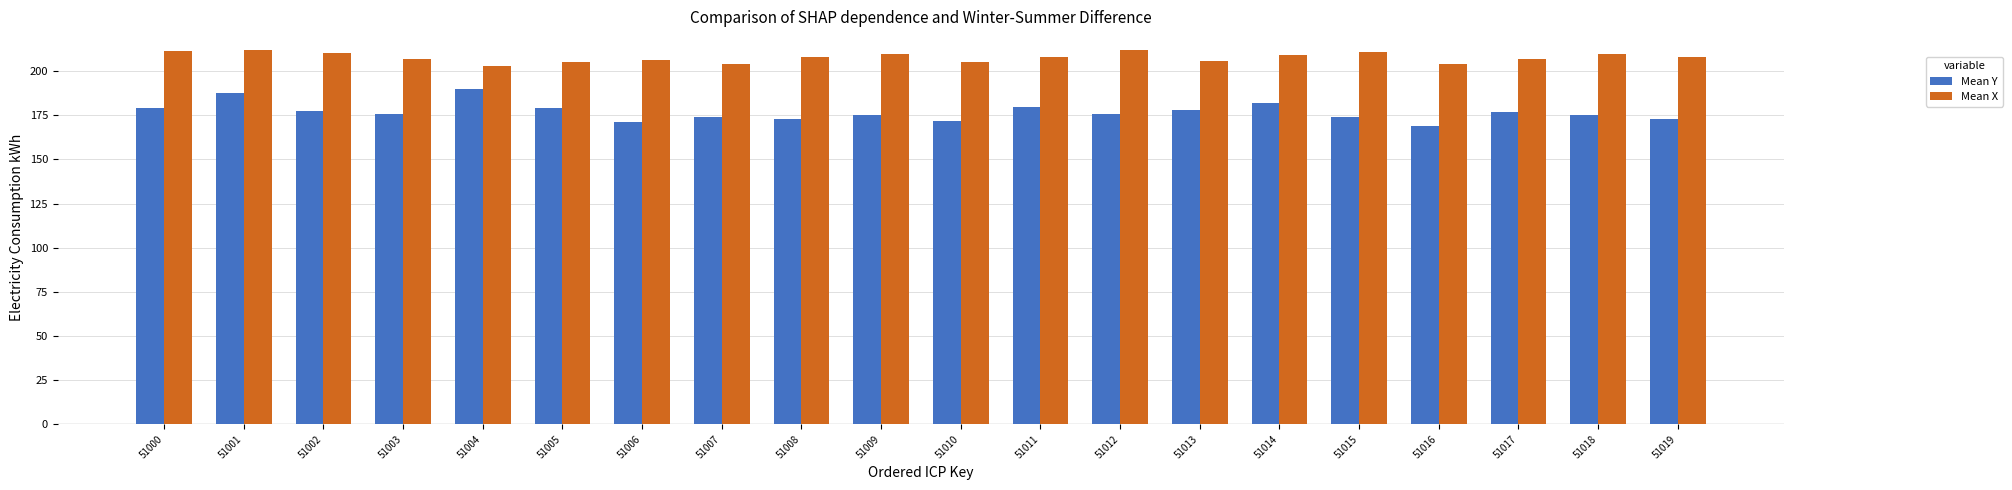

What is the difference between the Mean X values at 51009 and 51007?

6.0